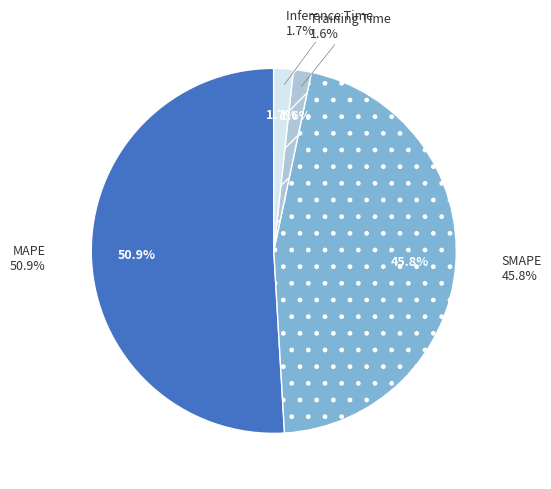

Which slice is the largest?

MAPE